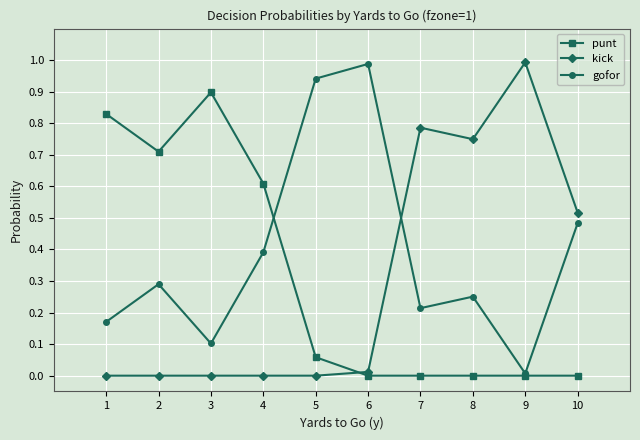

Which series has the largest total across all categories?

gofor